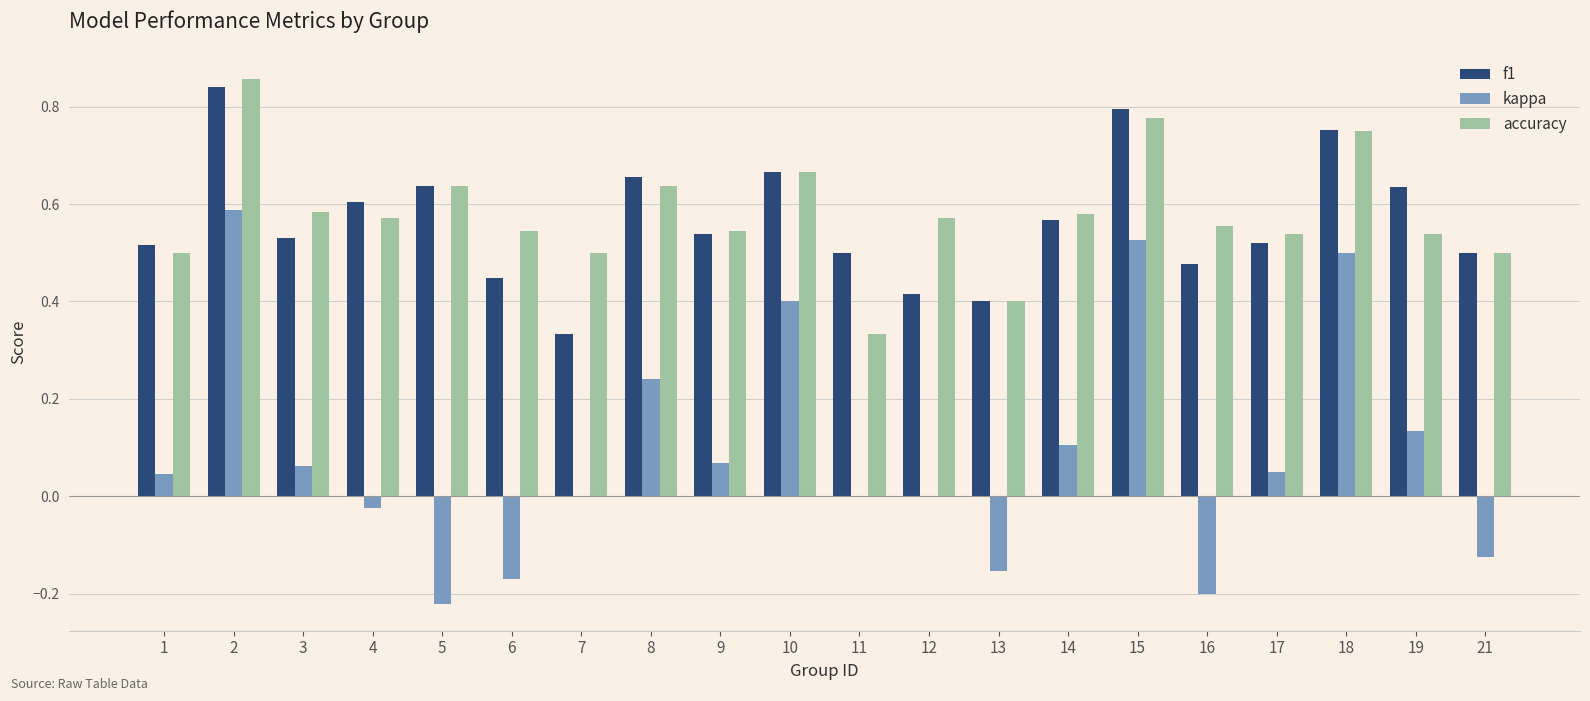

What is the total value across all series at 4?

1.2